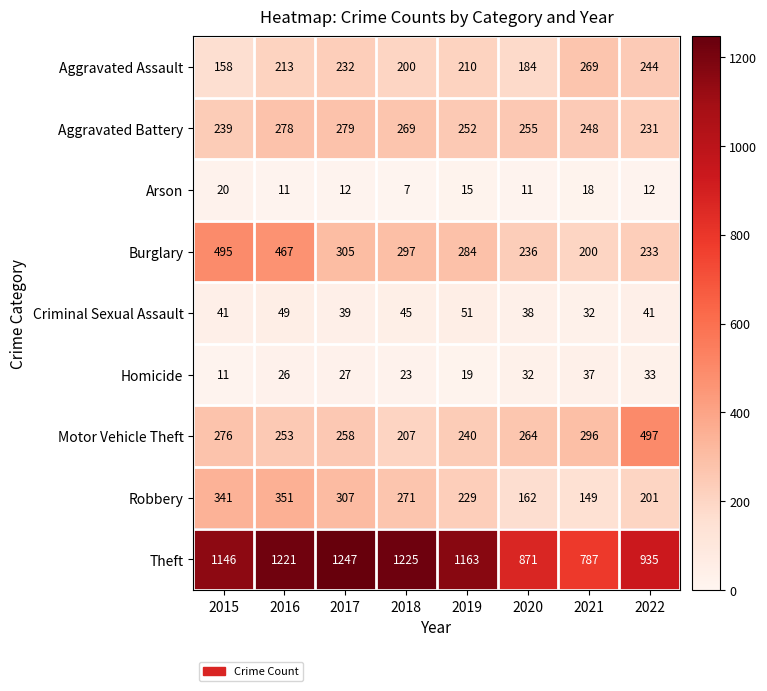

What is the spread (max minus min) of values at 2019?

1148